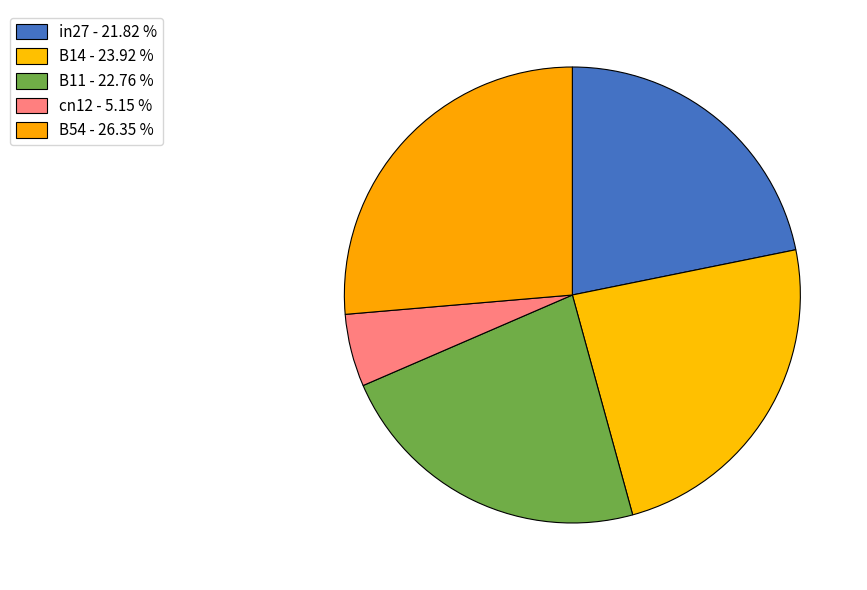

To the nearest percent, what is the difference between the in27 and B11 slice percentages?

1%